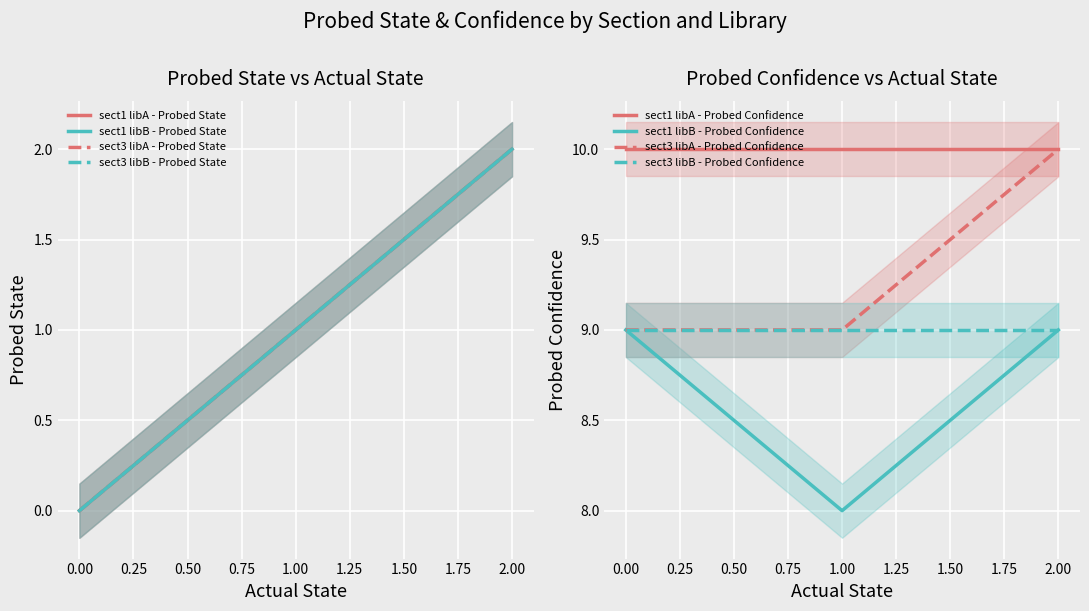

What is the value of the sect3 libB - Probed State point at the 2nd from the left?

1